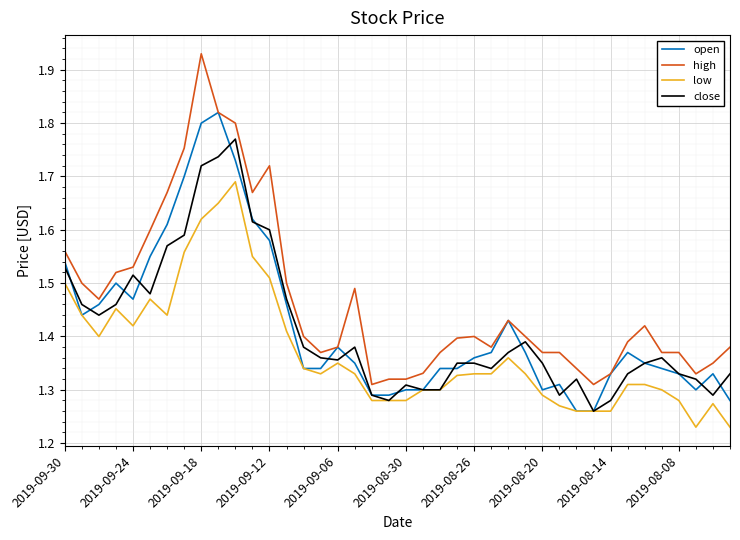

True or false: high and low intersect in this chart.

False